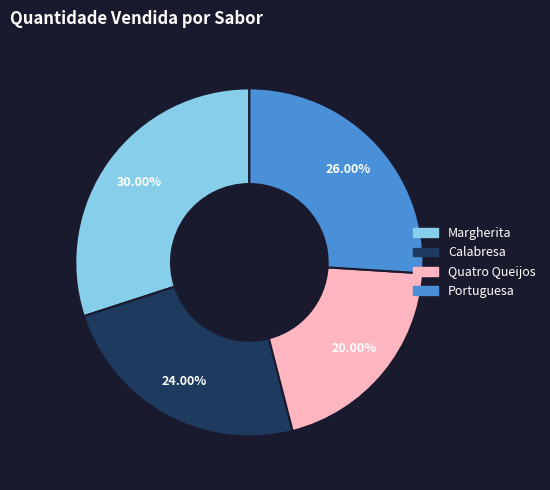

To the nearest percent, what percentage of the pie is Quatro Queijos?

20%